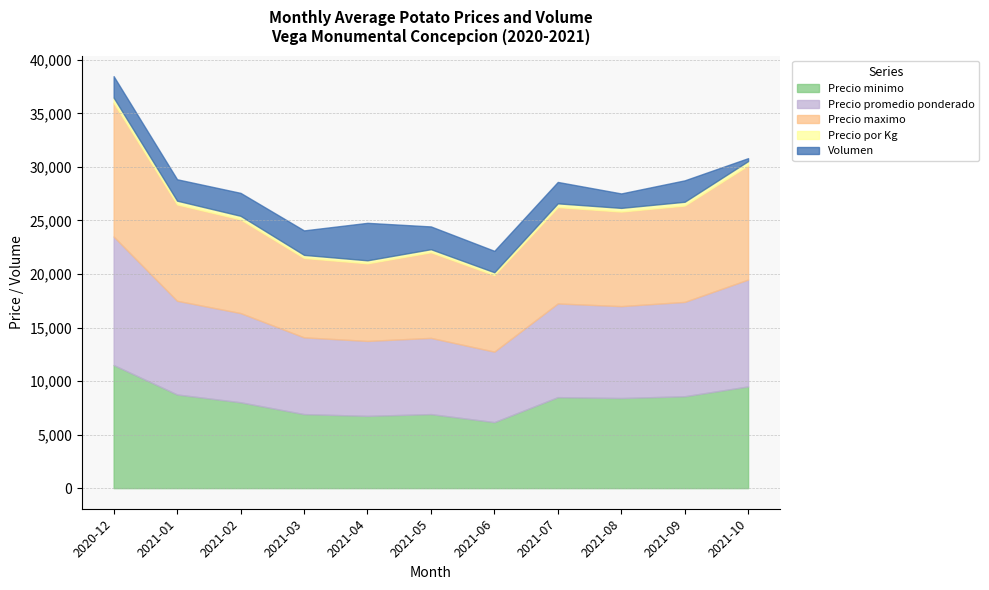

Rank the series by their maximum value, from lowest to highest.

Precio por Kg, Volumen, Precio minimo, Precio promedio ponderado, Precio maximo